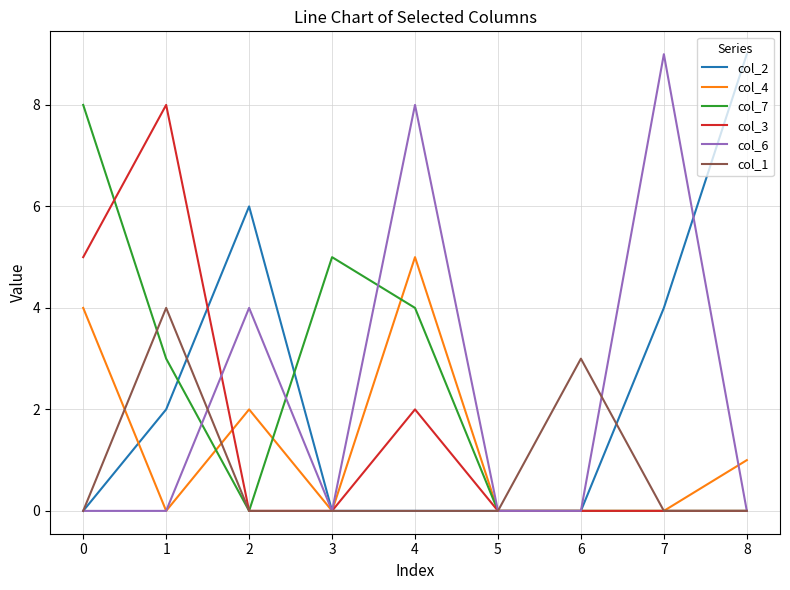

Does the chart display data point markers on the line(s)?

No